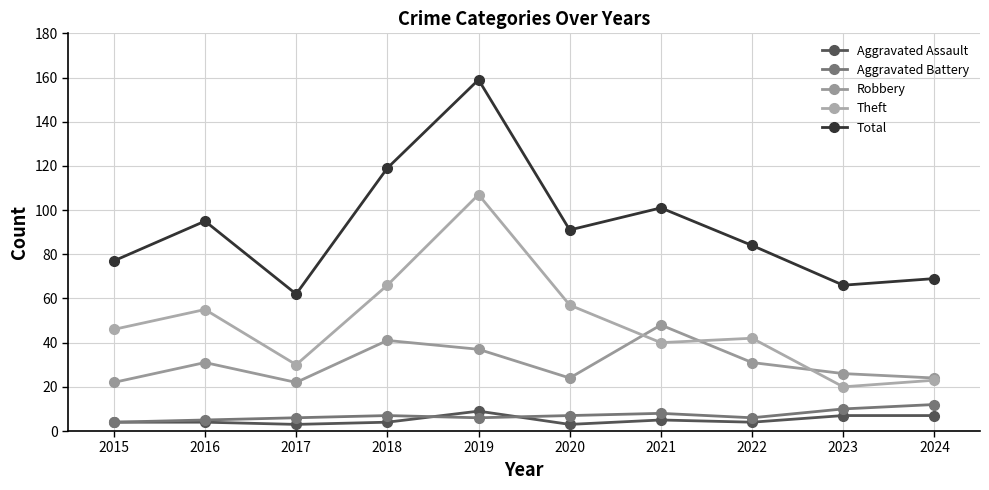

What is the difference between the highest and lowest values at 2019?

153